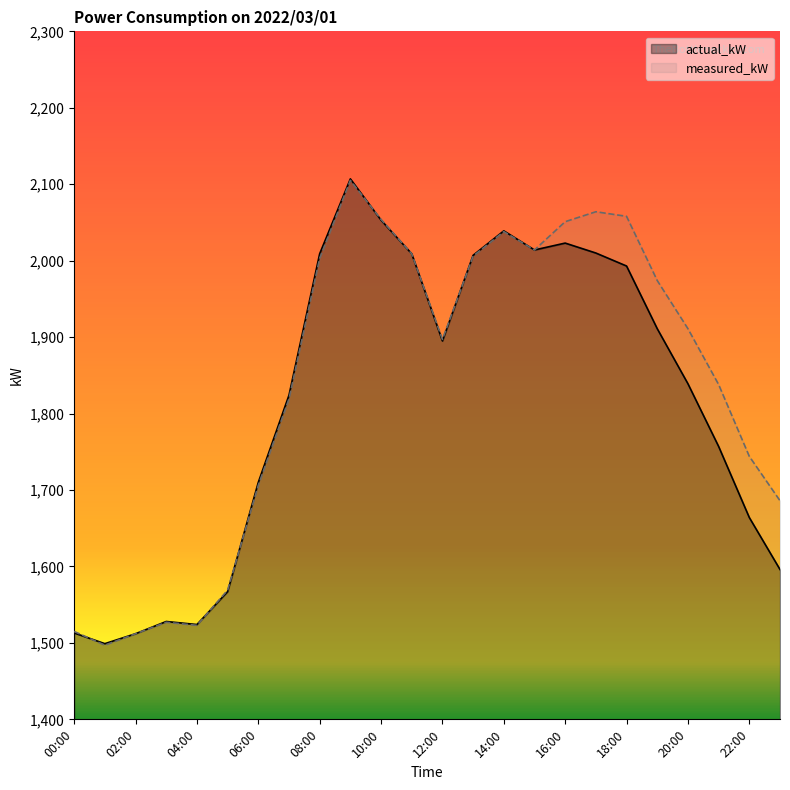

What is the greatest value displayed?

2107